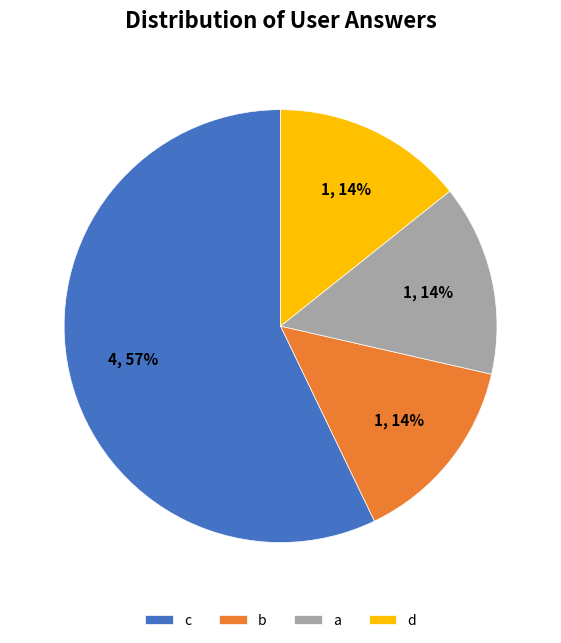

To the nearest percent, what is the difference between the largest and smallest slice percentages?

43%